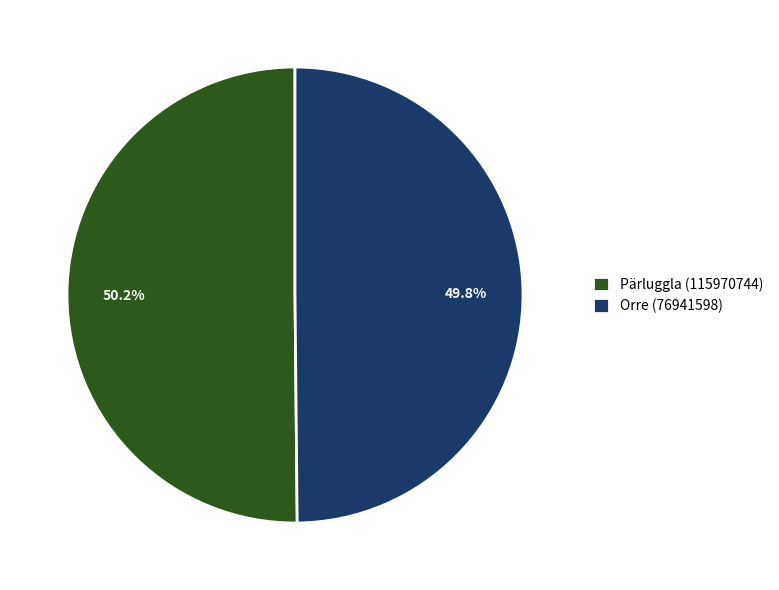

Is there a majority slice in this chart?

Yes